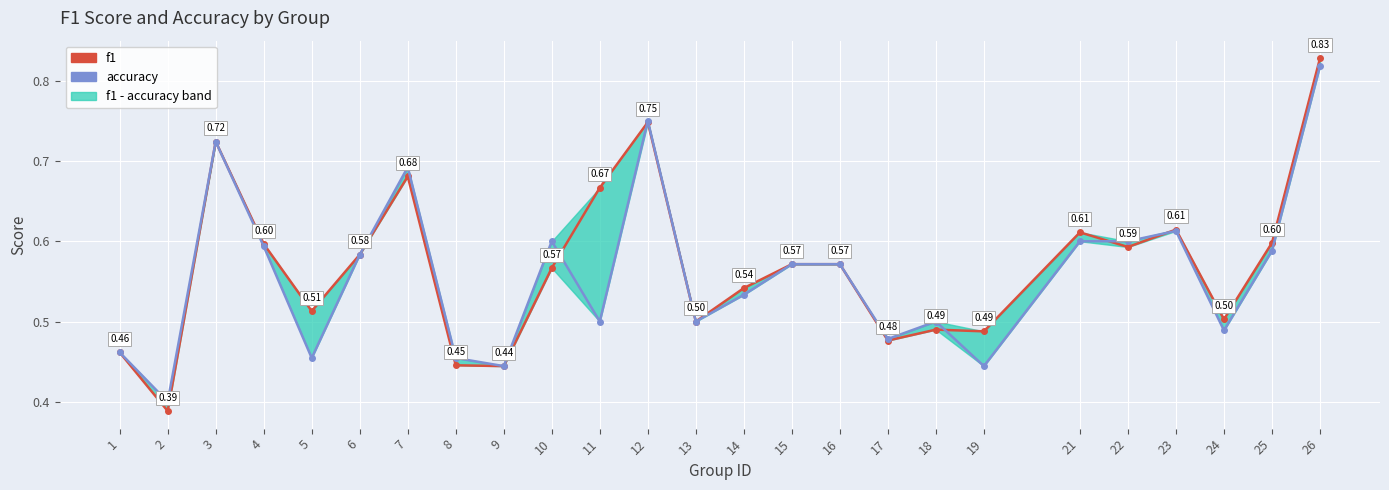

True or false: accuracy and f1 intersect in this chart.

True